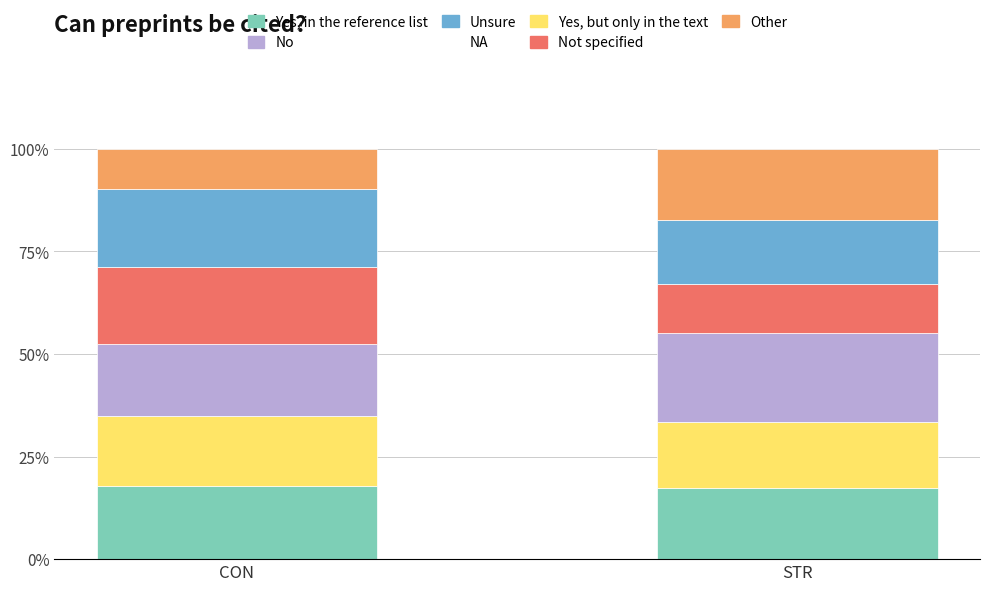

What is the maximum value for Yes, in the reference list?

17.9